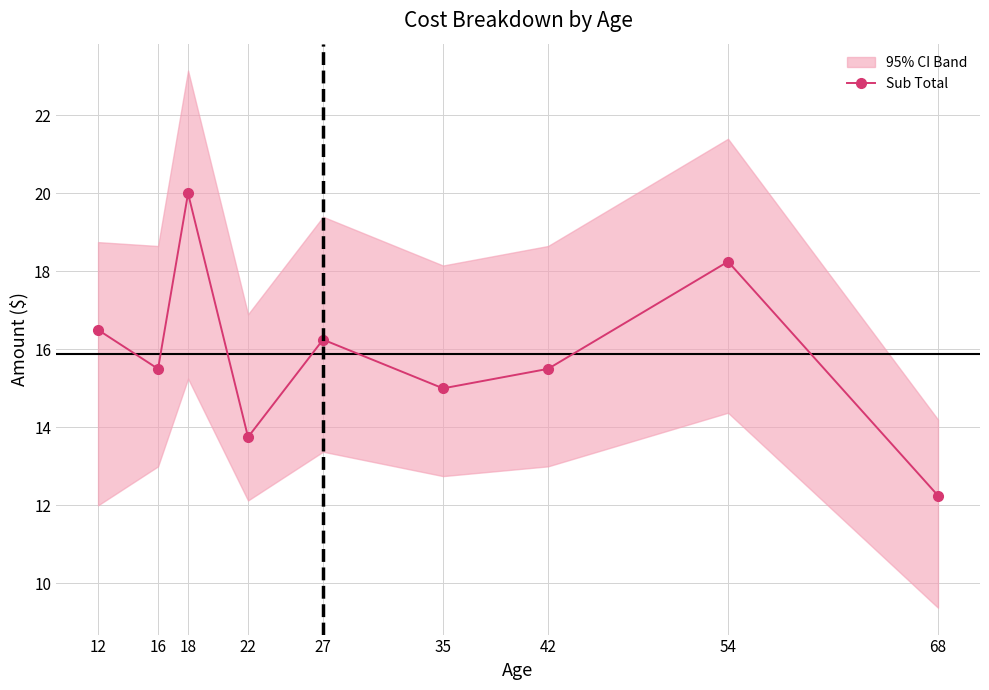

What is the minimum value shown in the chart?

12.2